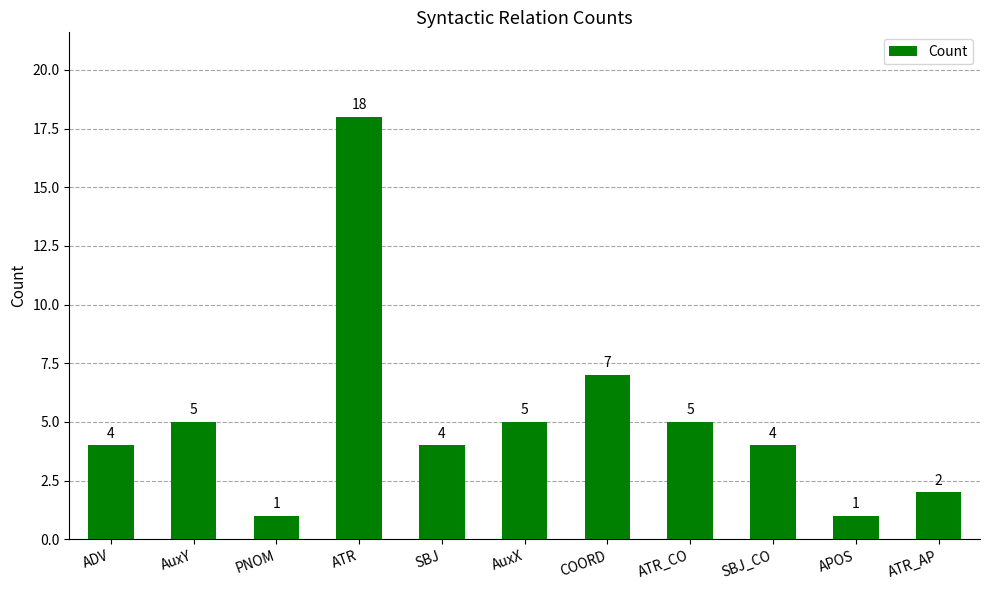

What is the average value?

5